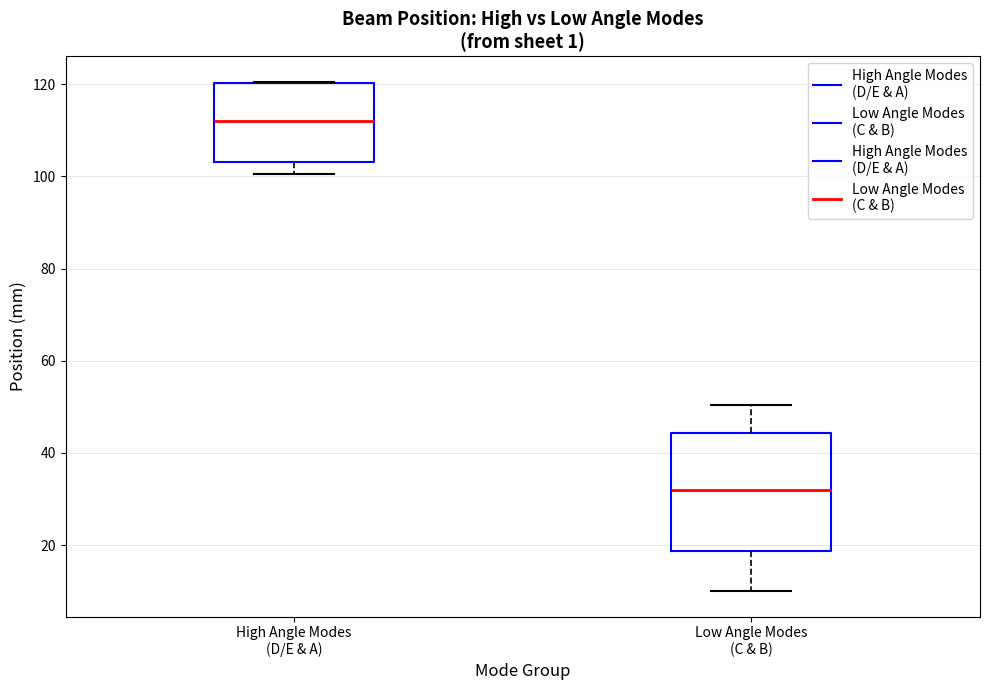

Reading left to right, transcribe this box plot: for each box, give where its median line is, the range the box spans, and where its two whiskers end, as read against the y-axis. The values are not printed on the chart, so give them approximately, as read against the axis.

High Angle Modes (D/E & A): median 112, box 104 to 120, whiskers 100 to 120
Low Angle Modes (C & B): median 32, box 18 to 44, whiskers 10 to 50